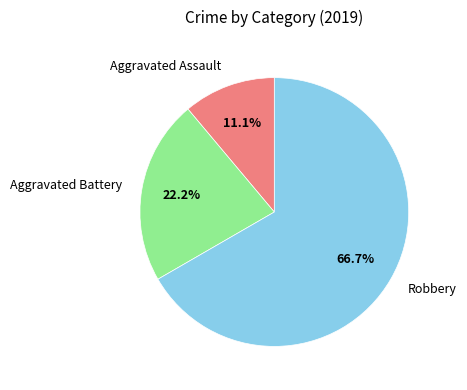

What is the ratio of the value at Aggravated Assault to the value at Aggravated Battery?

0.5